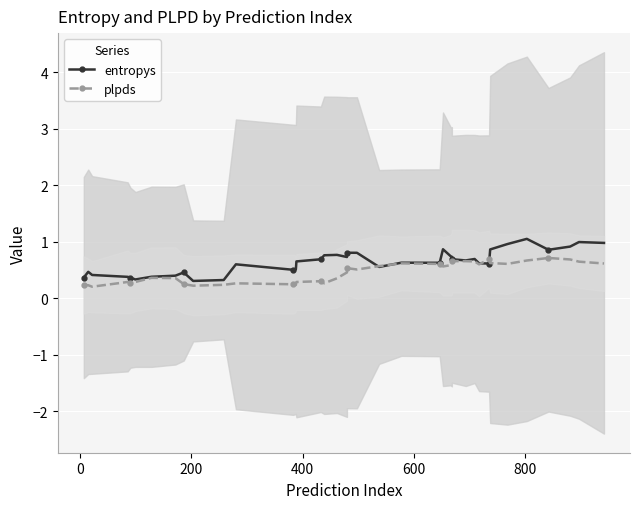

The value of plpds at 11 is 0.4. True or false?

False